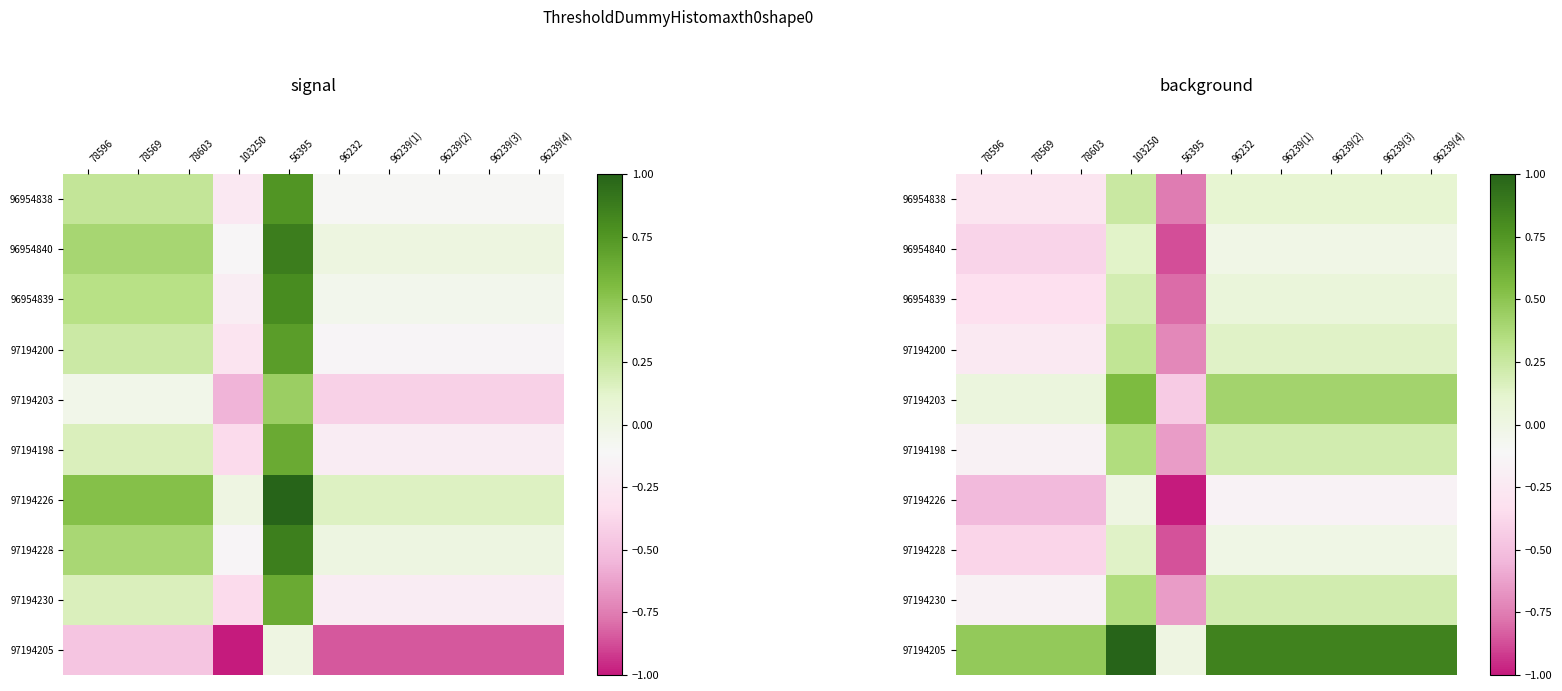

What is the total value across all series at 56395?

-6.7